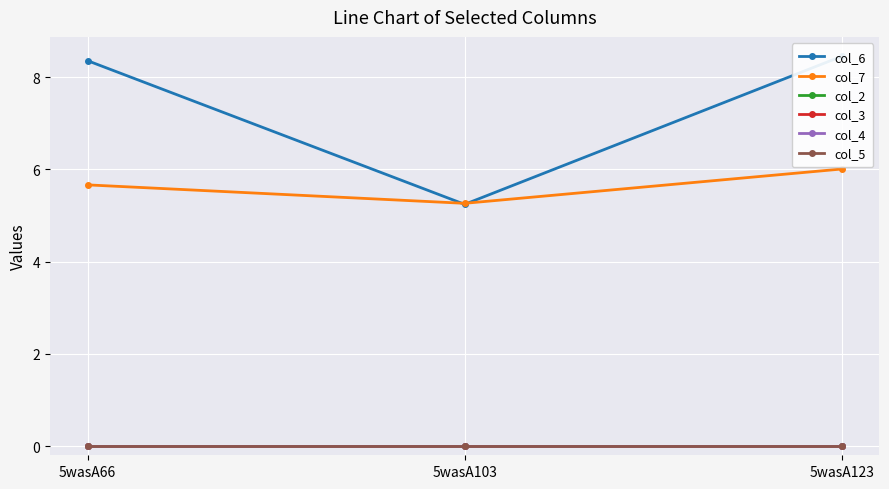

Where is col_2 nearest to the value 0?

5wasA66